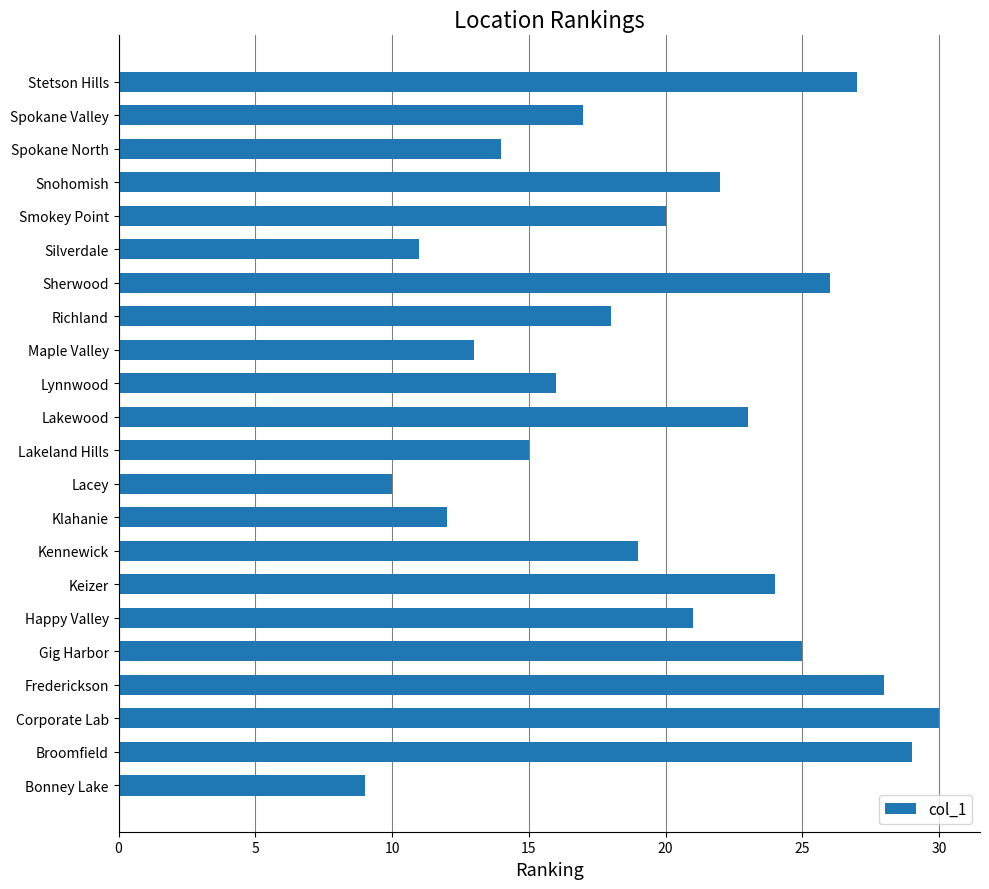

Which has a higher value, Spokane Valley or Keizer?

Keizer